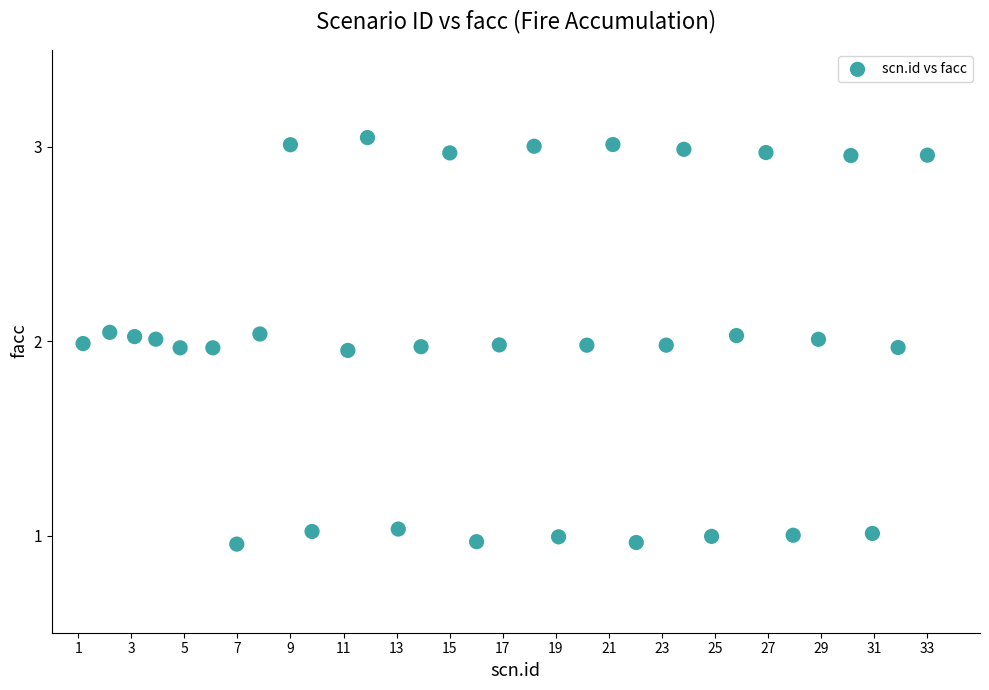

What is the range of X values (max minus min)?

31.8